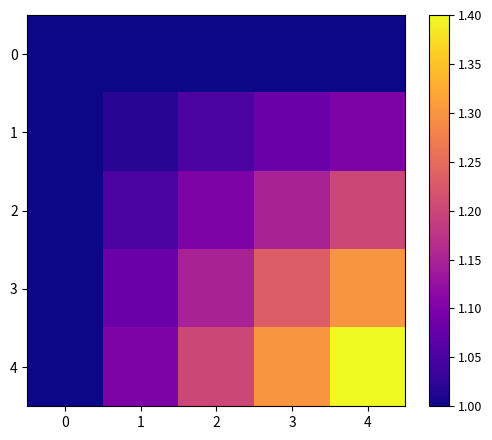

Reading left to right, extract all data points from this chart.

0: 0=1.0	1=1.0	2=1.0	3=1.0	4=1.0
1: 0=1.0	1=1.0	2=1.1	3=1.1	4=1.1
2: 0=1.0	1=1.1	2=1.1	3=1.1	4=1.2
3: 0=1.0	1=1.1	2=1.1	3=1.2	4=1.3
4: 0=1.0	1=1.1	2=1.2	3=1.3	4=1.4